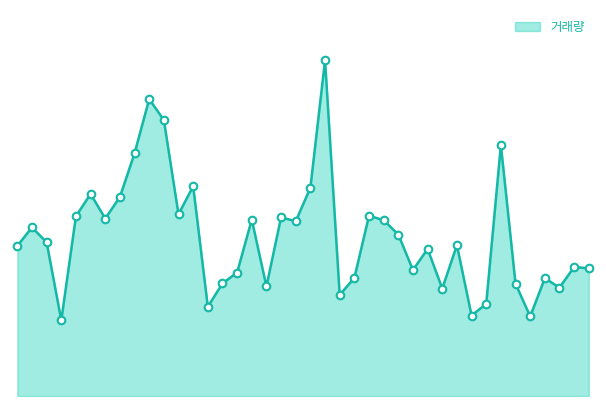

Is this an area chart (filled region under the line)?

Yes